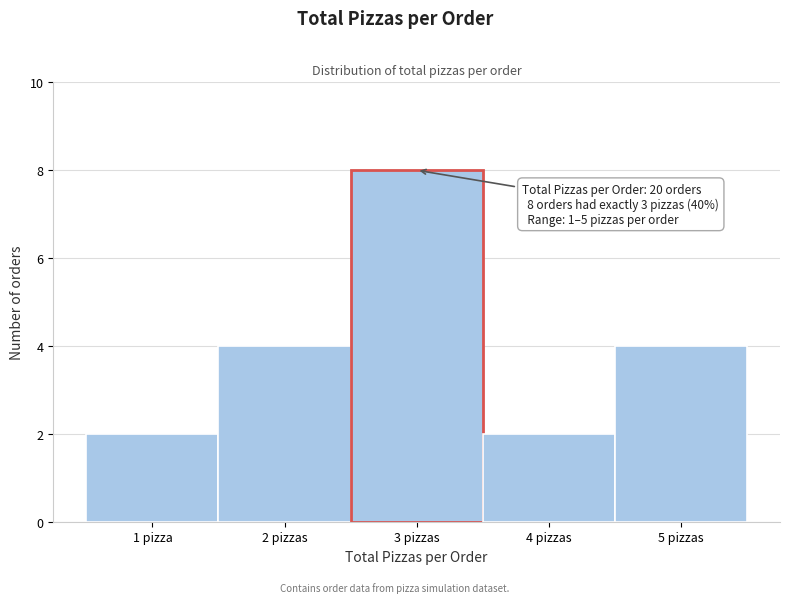

Reading left to right, what are all the values shown in this chart?

1 pizza=2	2 pizzas=4	3 pizzas=8	4 pizzas=2	5 pizzas=4